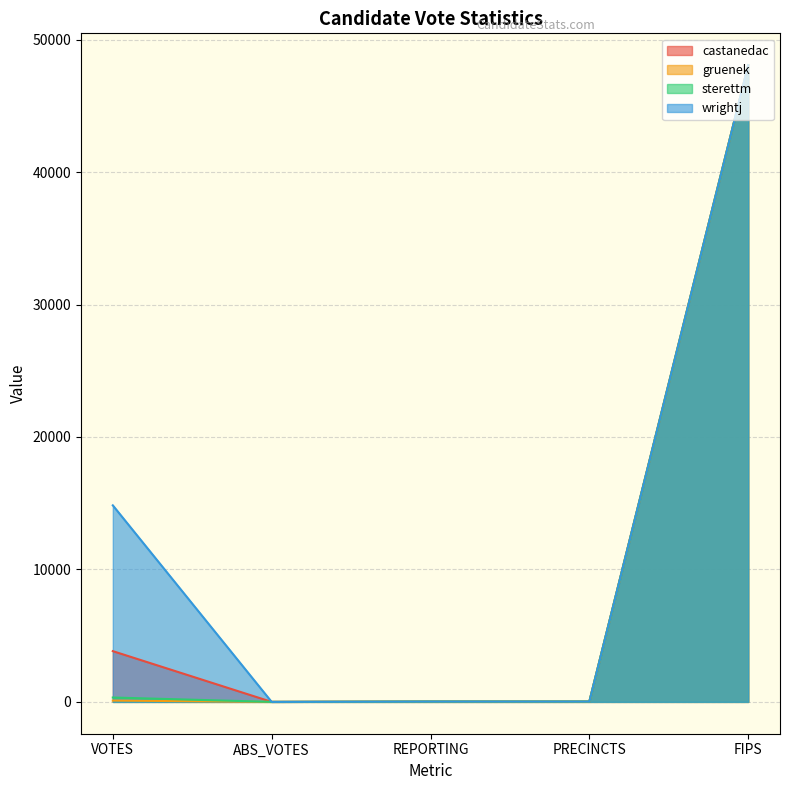

At which label does gruenek reach its peak?

FIPS